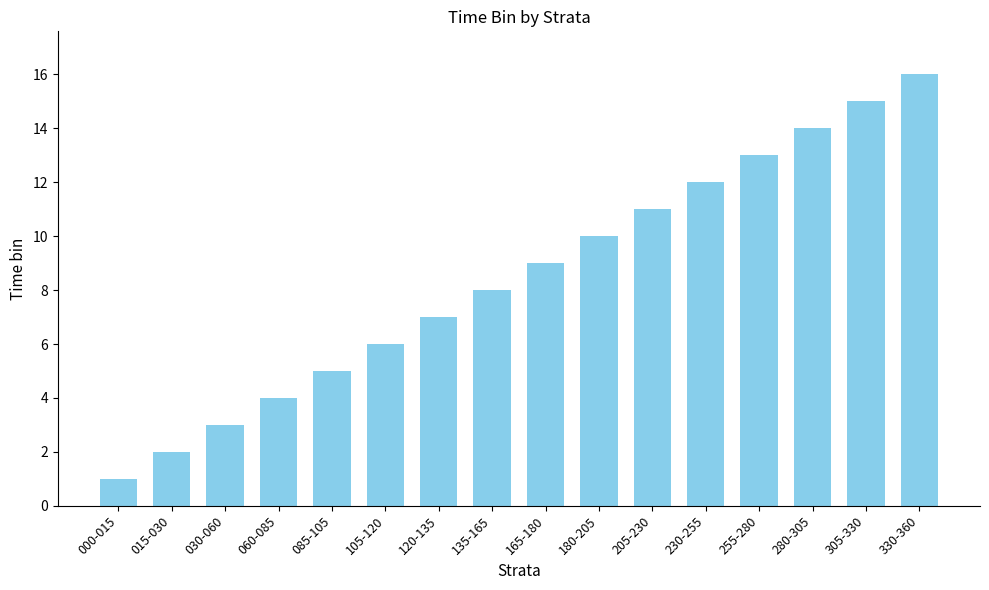

How many data points are less than 9?

8